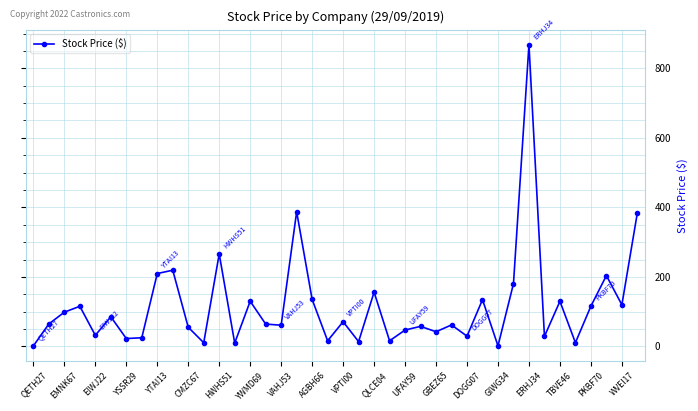

True or false: there are more than 1 points higher than both neighbors.

True